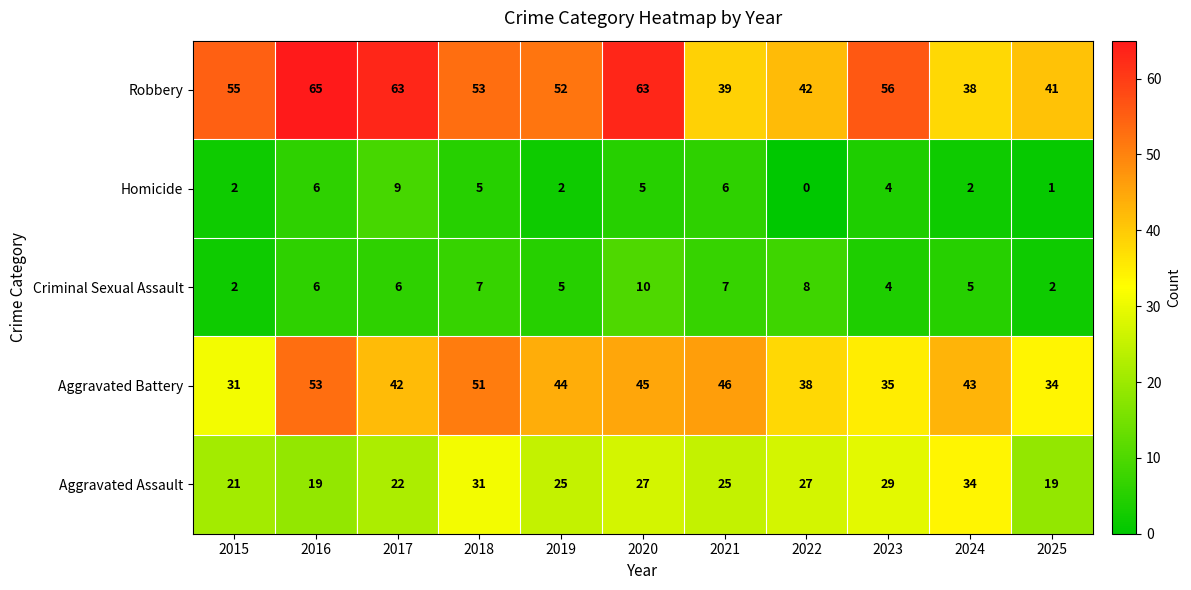

How many values in the Robbery series are below 53?

5